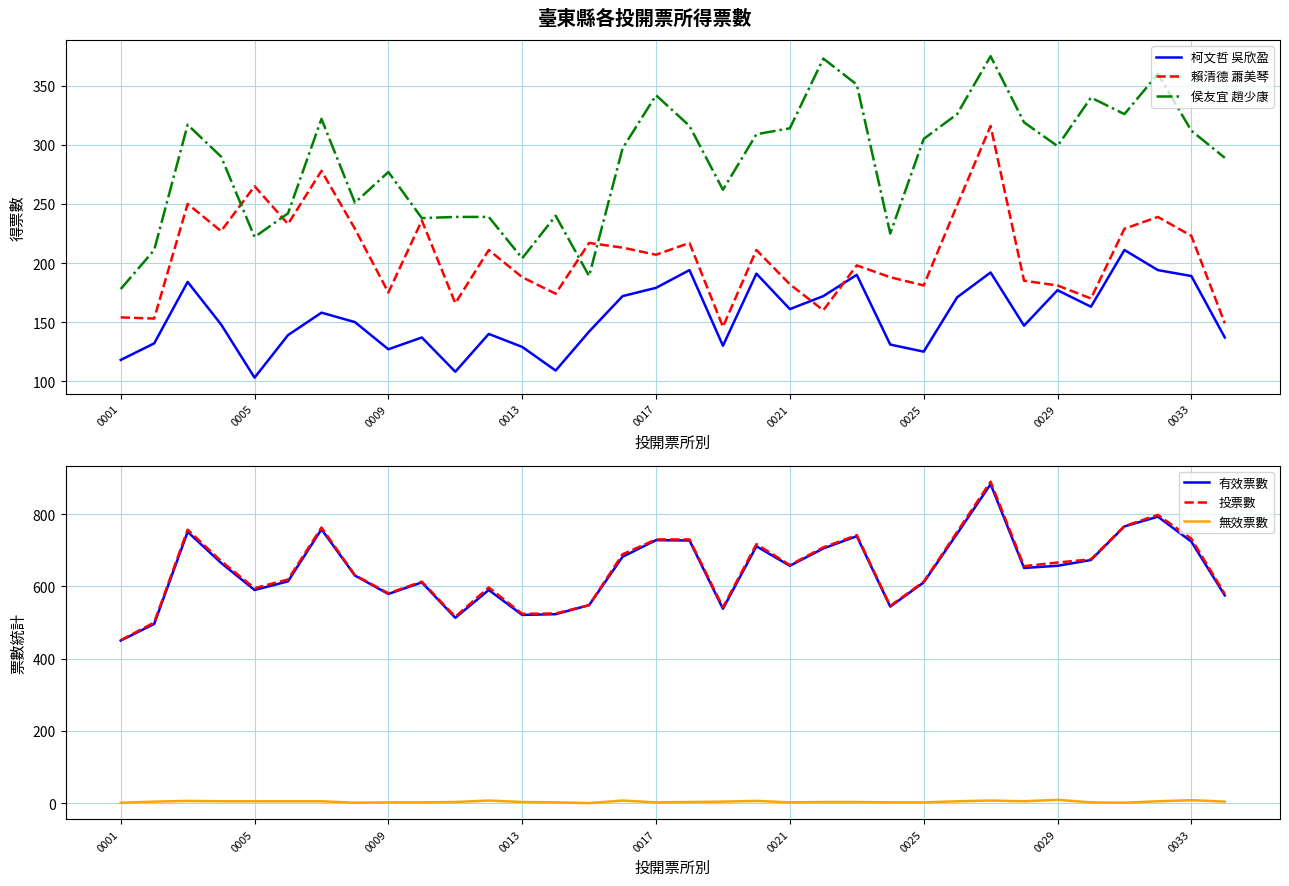

How many interior local valleys does the 侯友宜 趙少康 series have?

9